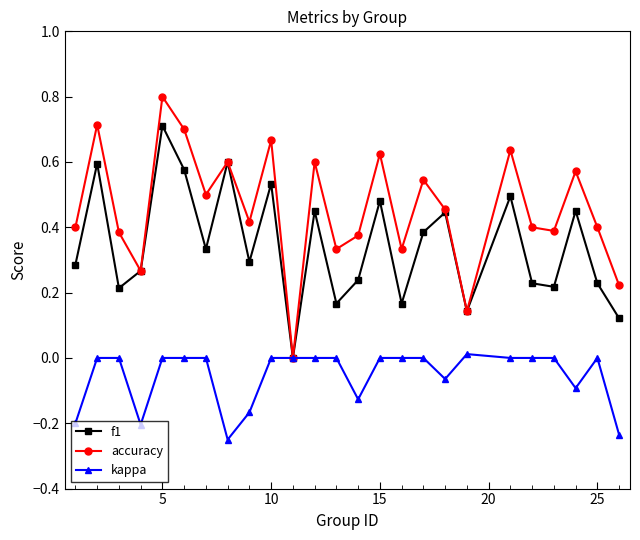

Rank the series by their maximum value, from lowest to highest.

kappa, f1, accuracy